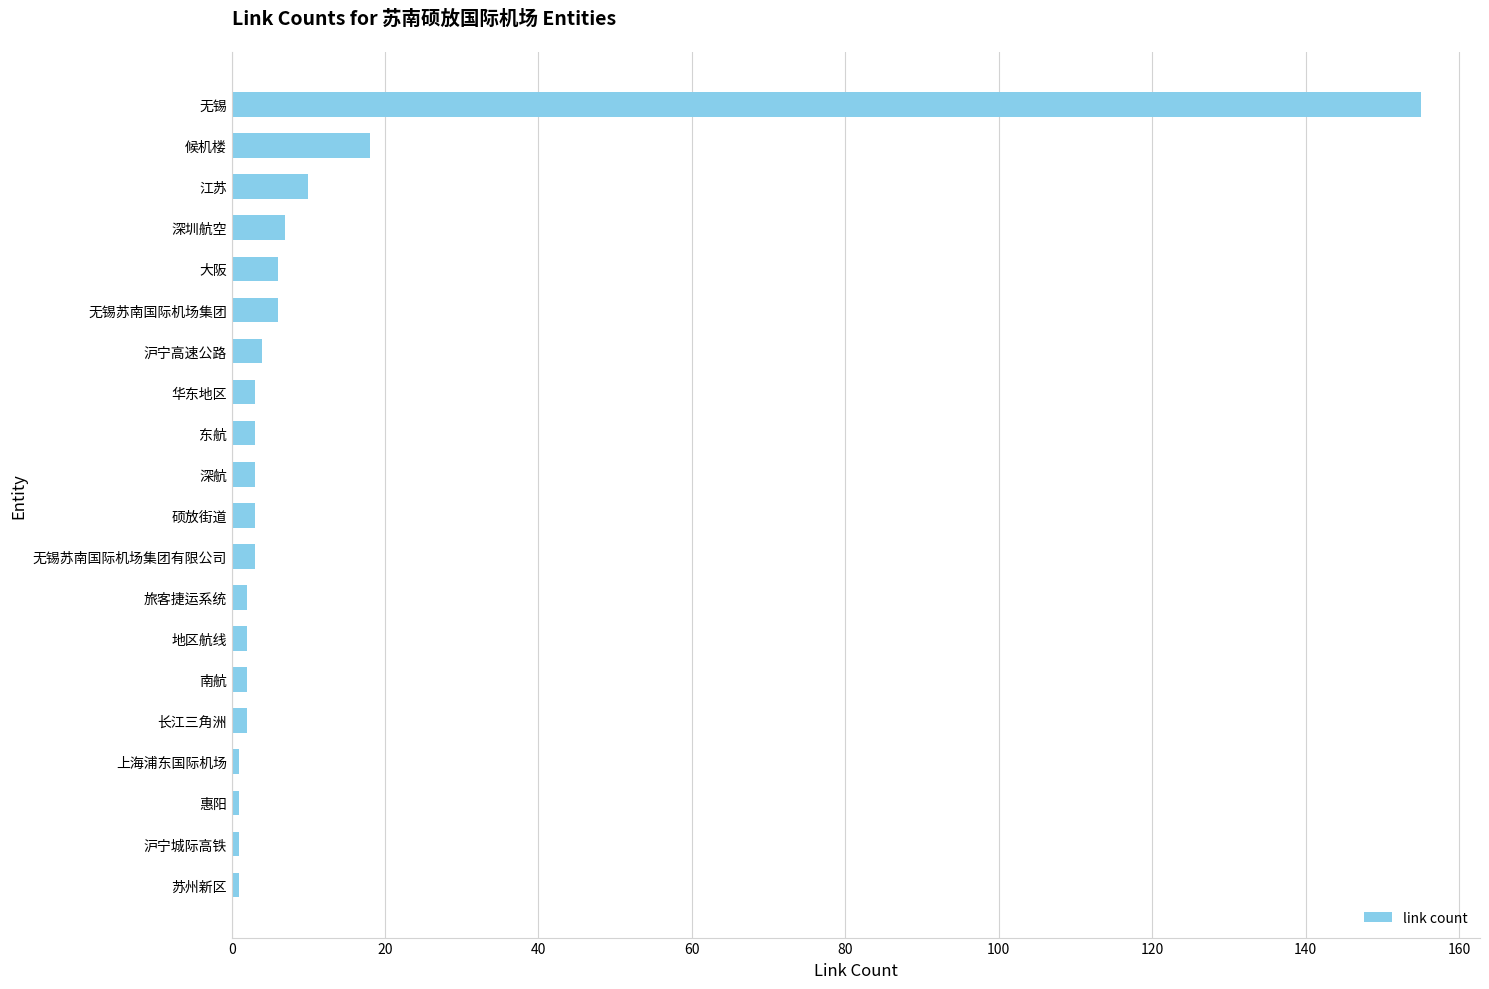

What is the maximum value shown in the chart?

155